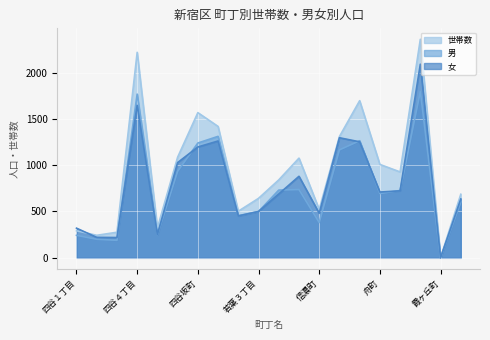

List the series in order of their overall mean, highest first.

世帯数, 女, 男